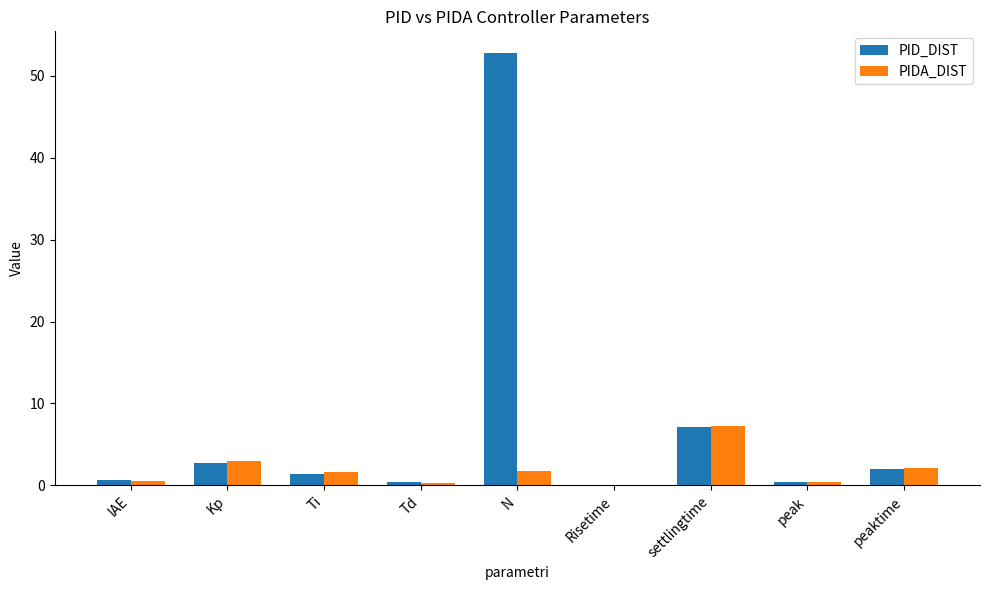

Between N and peaktime, which series saw the biggest shift?

PID_DIST